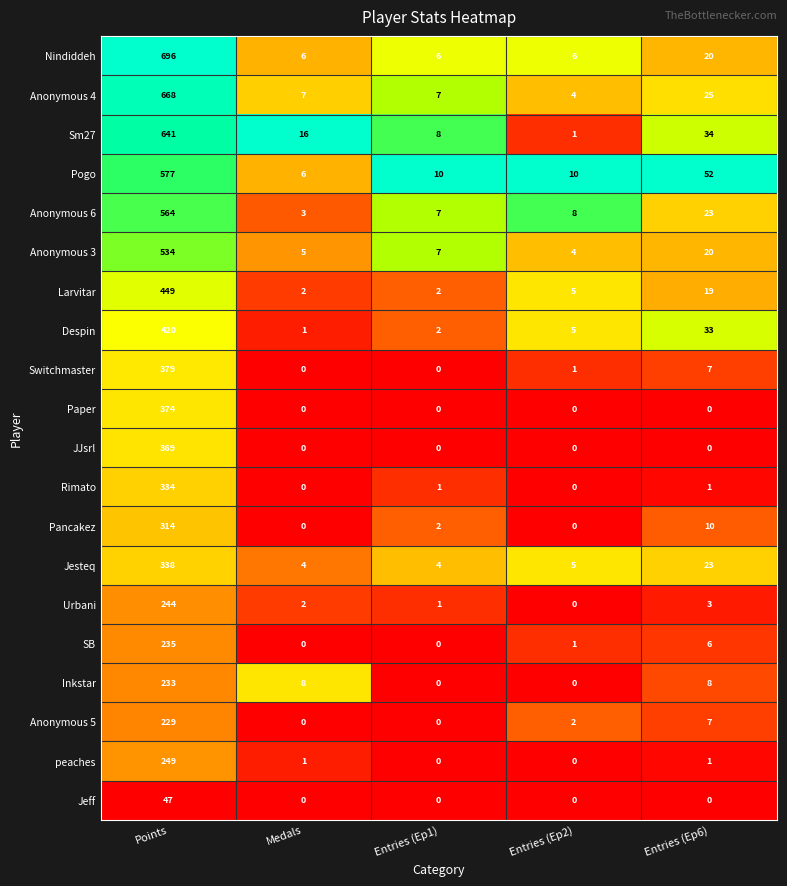

What is the sum of the Anonymous 4 values at Entries (Ep2) and Entries (Ep6)?

29